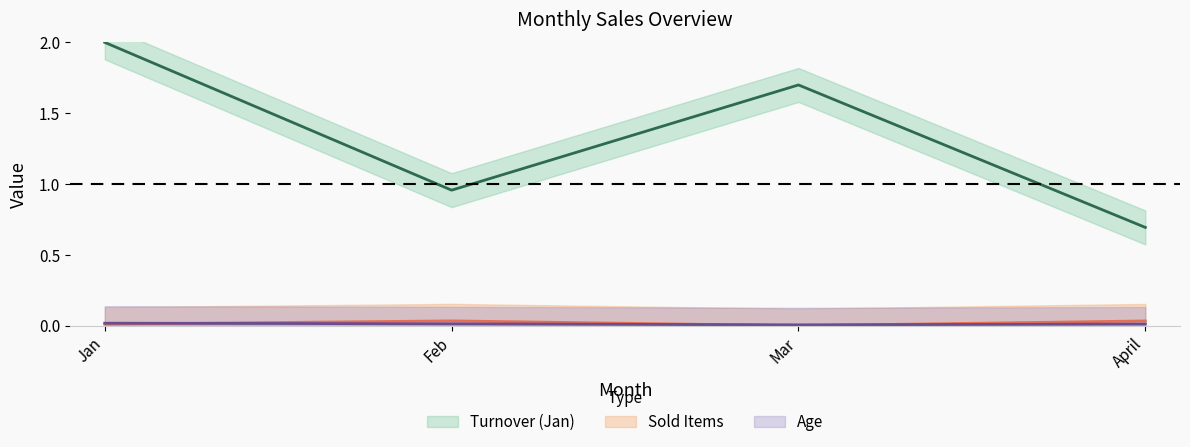

What position from the right is April?

1